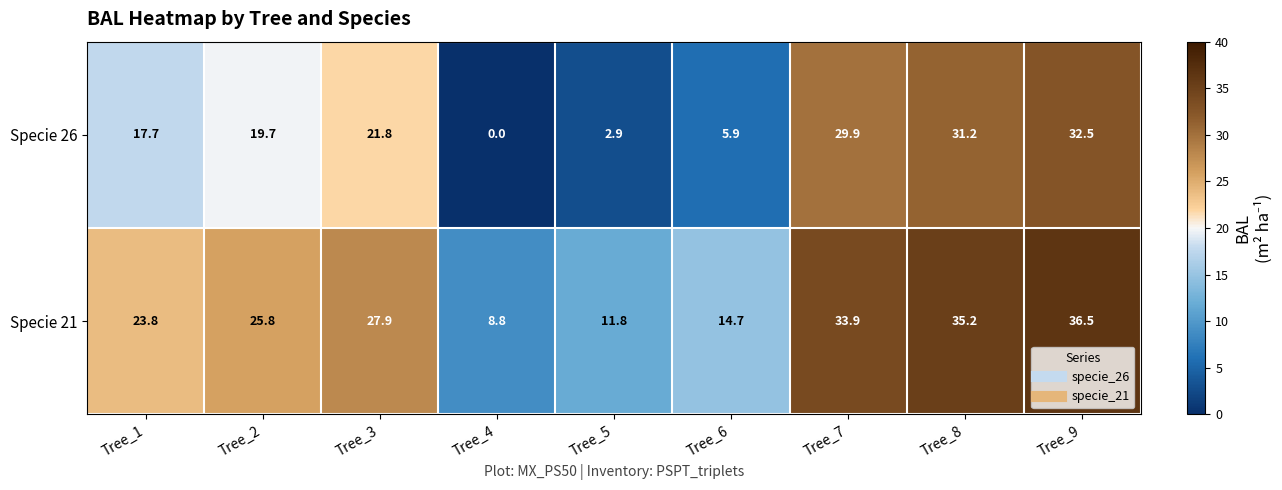

Which category has the lowest value in the Specie 26 series?

Tree_4